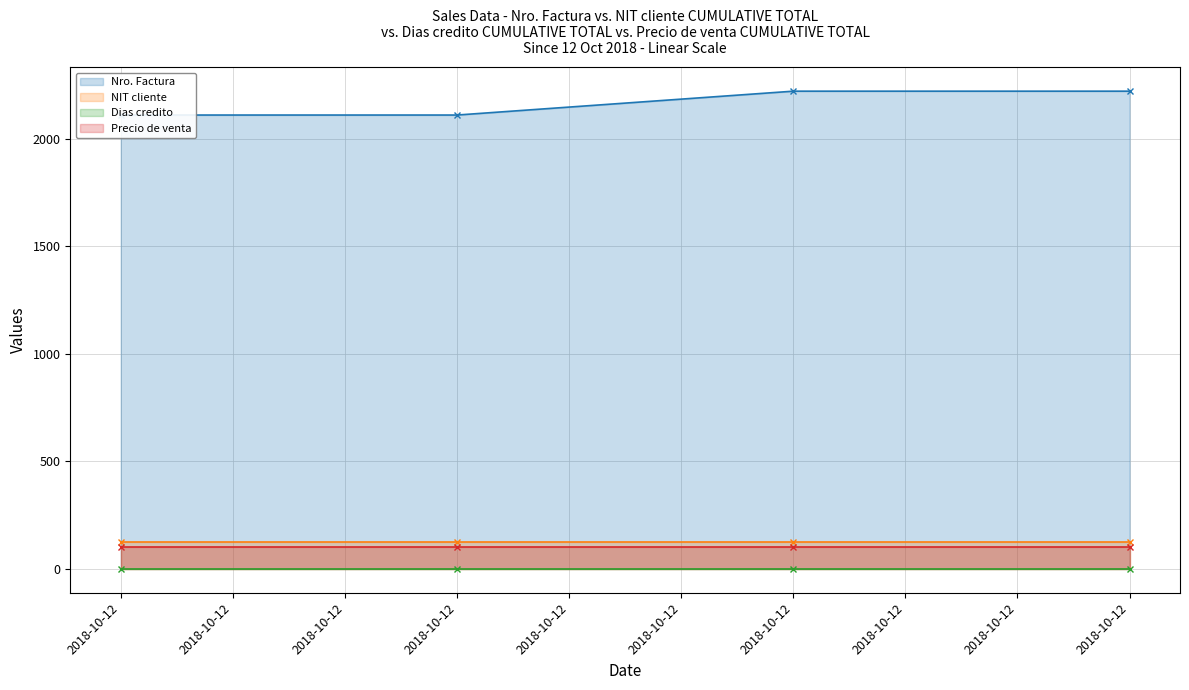

Which category has the lowest value across all series?

2018-10-12